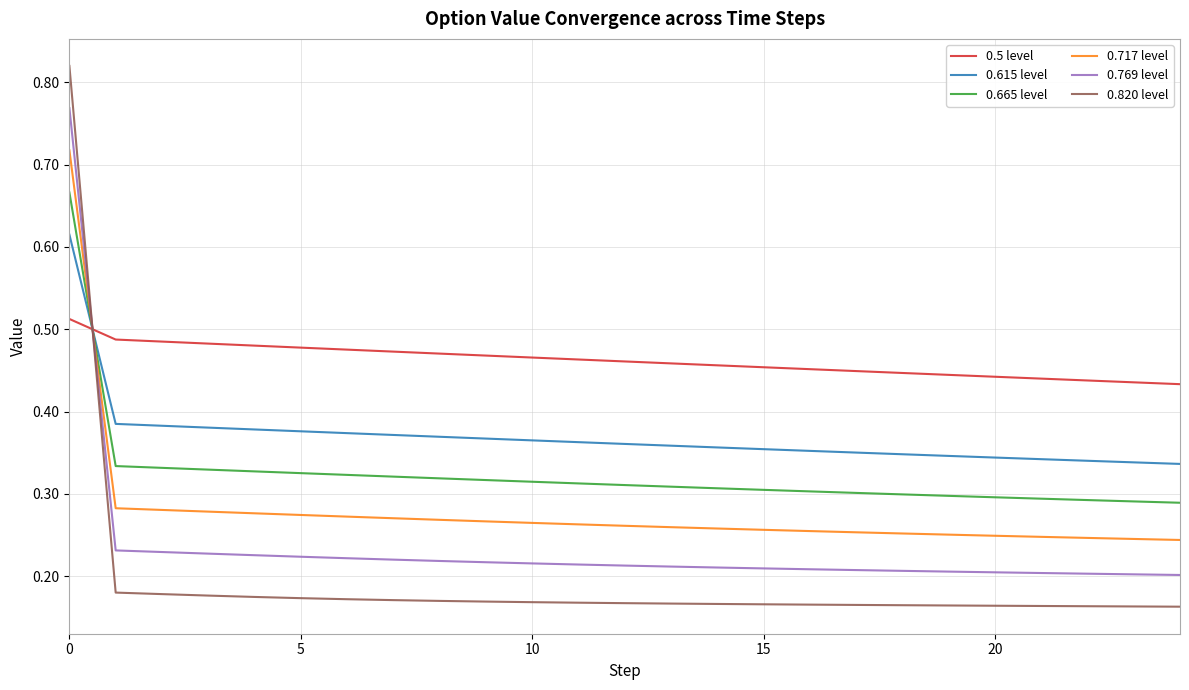

Which series has the largest total across all categories?

0.5 level